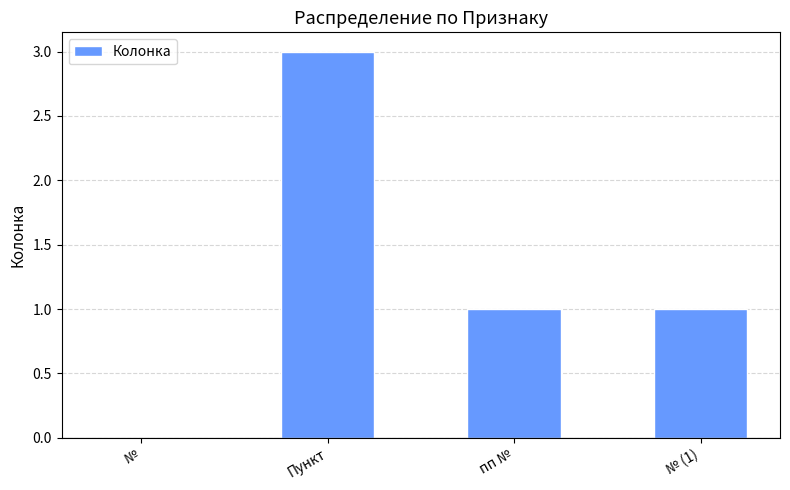

Which label corresponds to the largest value in the chart?

Пункт